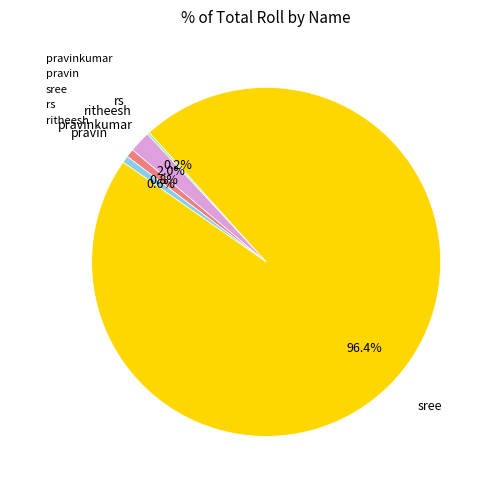

What percentage do sree and pravin together represent?

97.0%